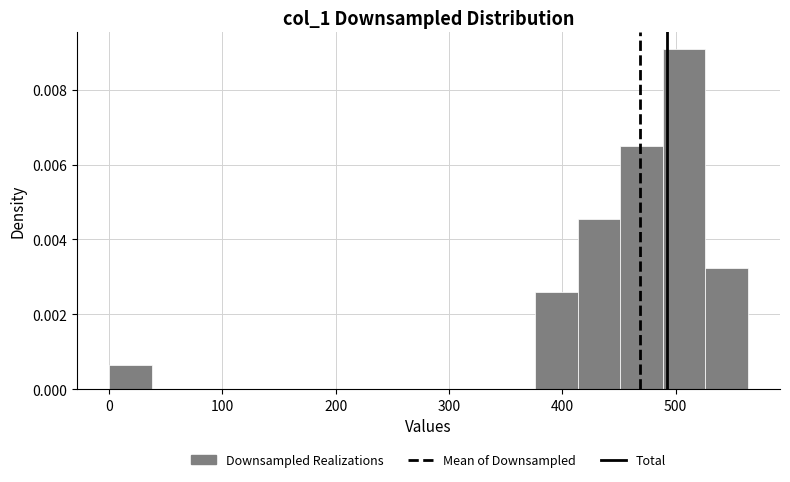

Around what value on the x-axis is the tallest bar? Give the approximate position of its centre, as read against the axis.

510